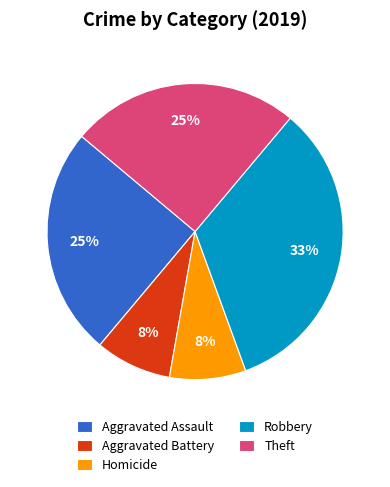

Does Homicide account for over 50% of the chart?

No